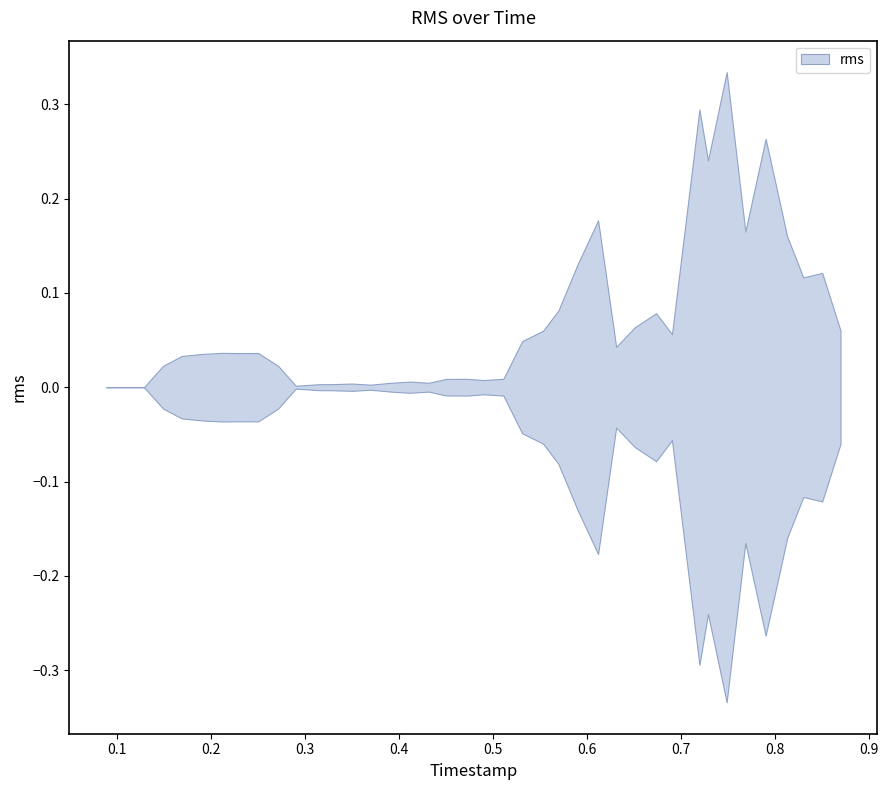

Is it true that the value at 15 is 0.0?

False